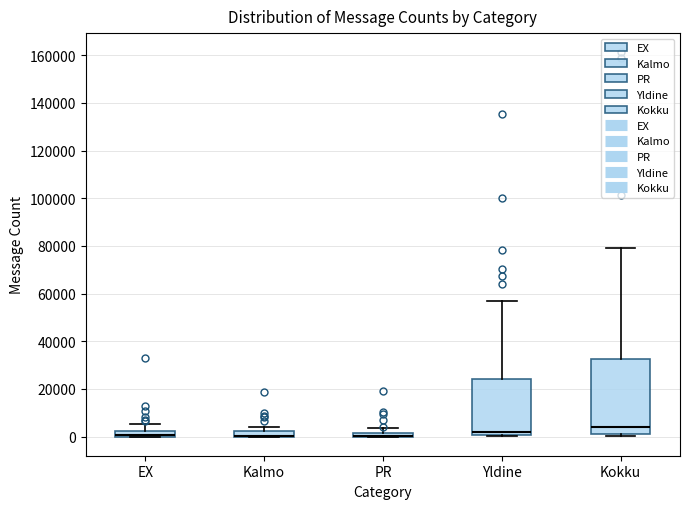

Comparing the boxes themselves (not the whiskers), which one is the tallest?

Kokku